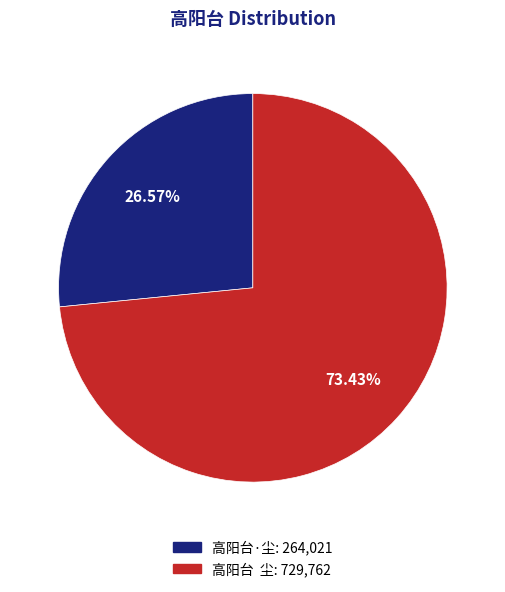

What is the largest slice in the pie chart?

高阳台 尘